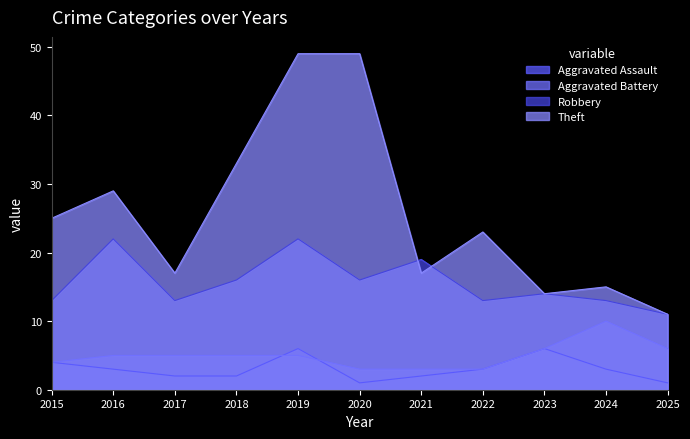

What are all the series names shown in the legend?

Aggravated Assault, Aggravated Battery, Robbery, Theft